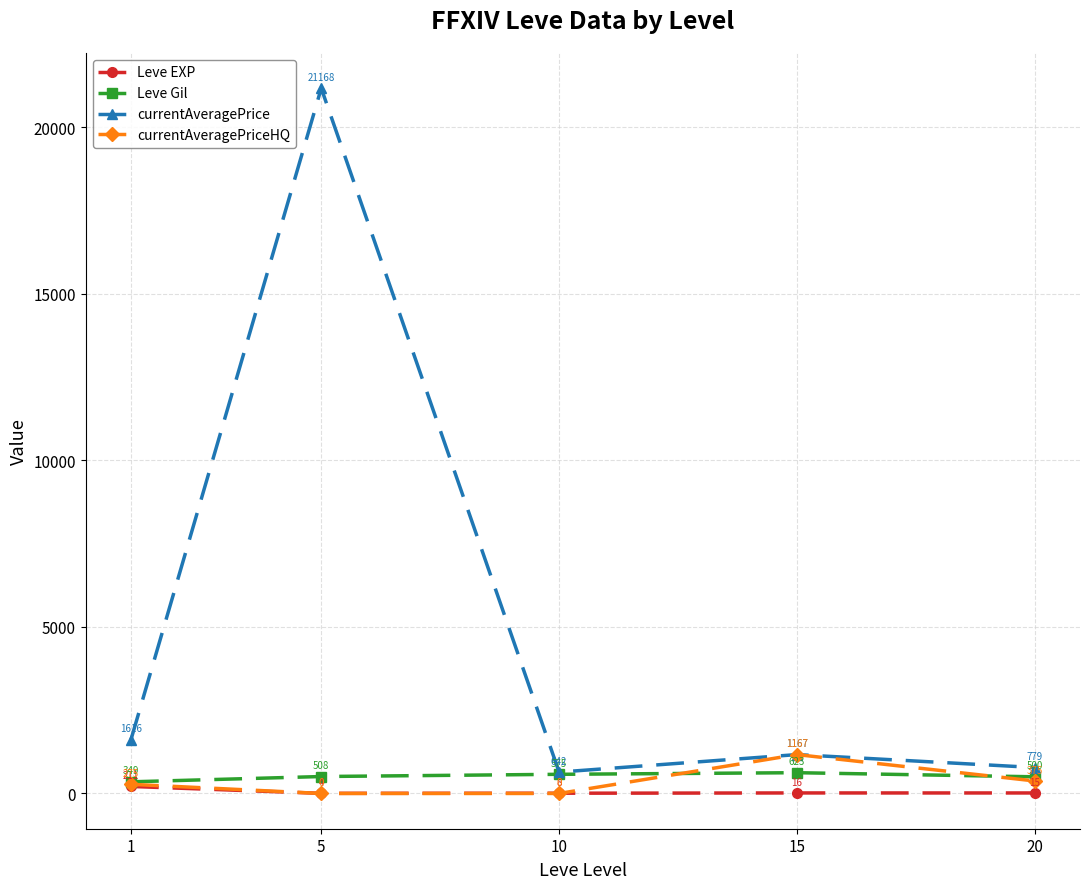

Rank the categories by Leve Gil value from lowest to highest.

1, 20, 5, 10, 15